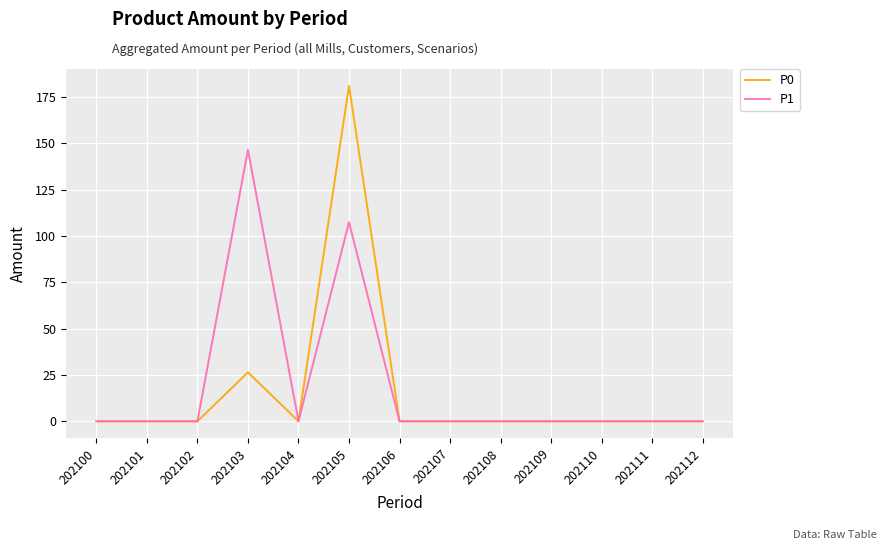

What is the sum of all P1 values?

253.9